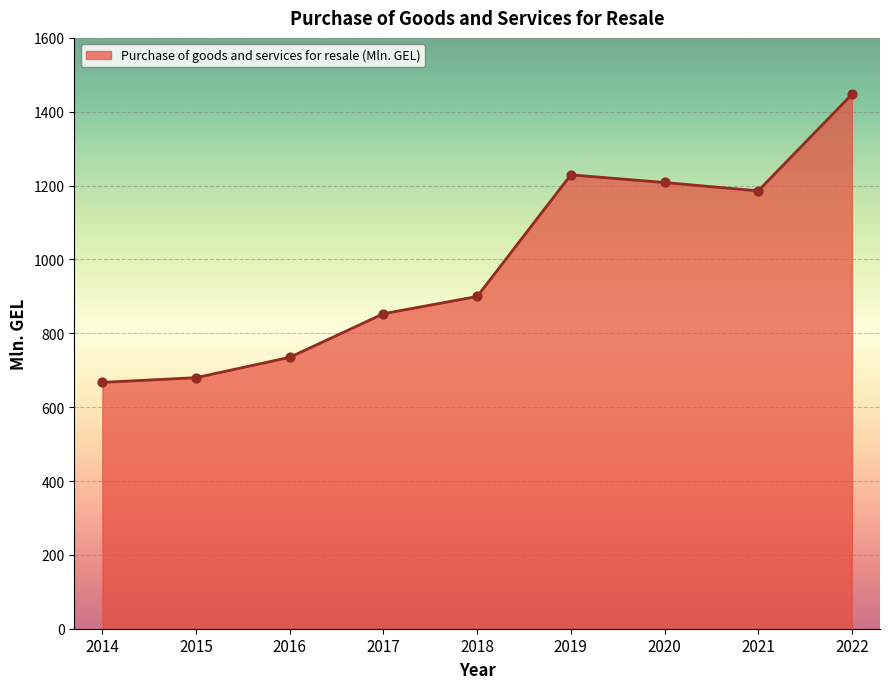

Which has a higher value, 2015 or 2021?

2021